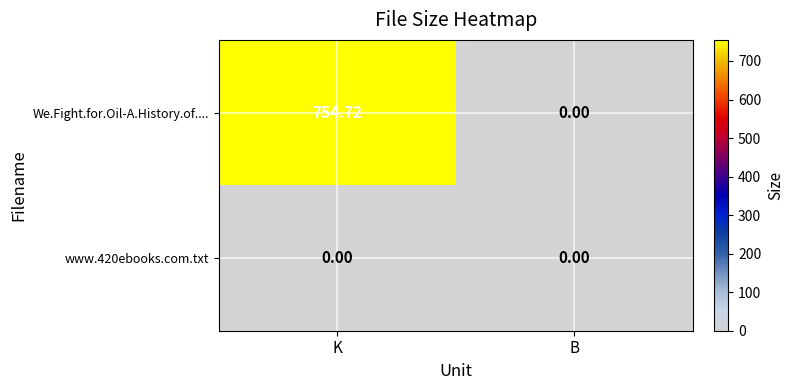

Which series changed the most between K and B?

We.Fight.for.Oil-A.History.of....